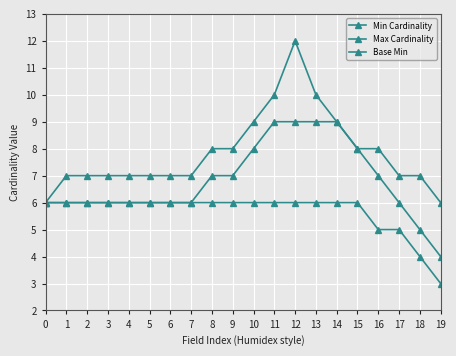

True or false: Base Min and Min Cardinality intersect in this chart.

False